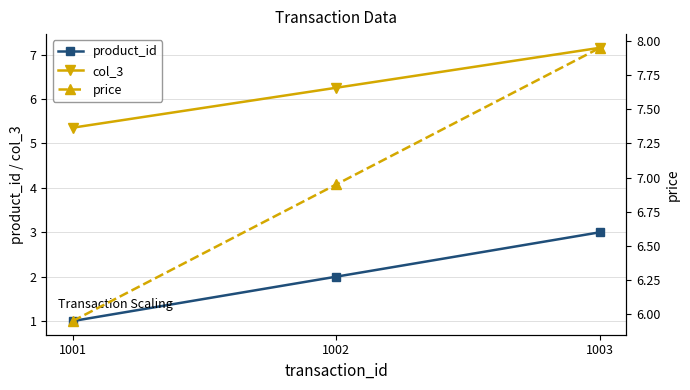

What is the average value of the col_3 series?

6.3